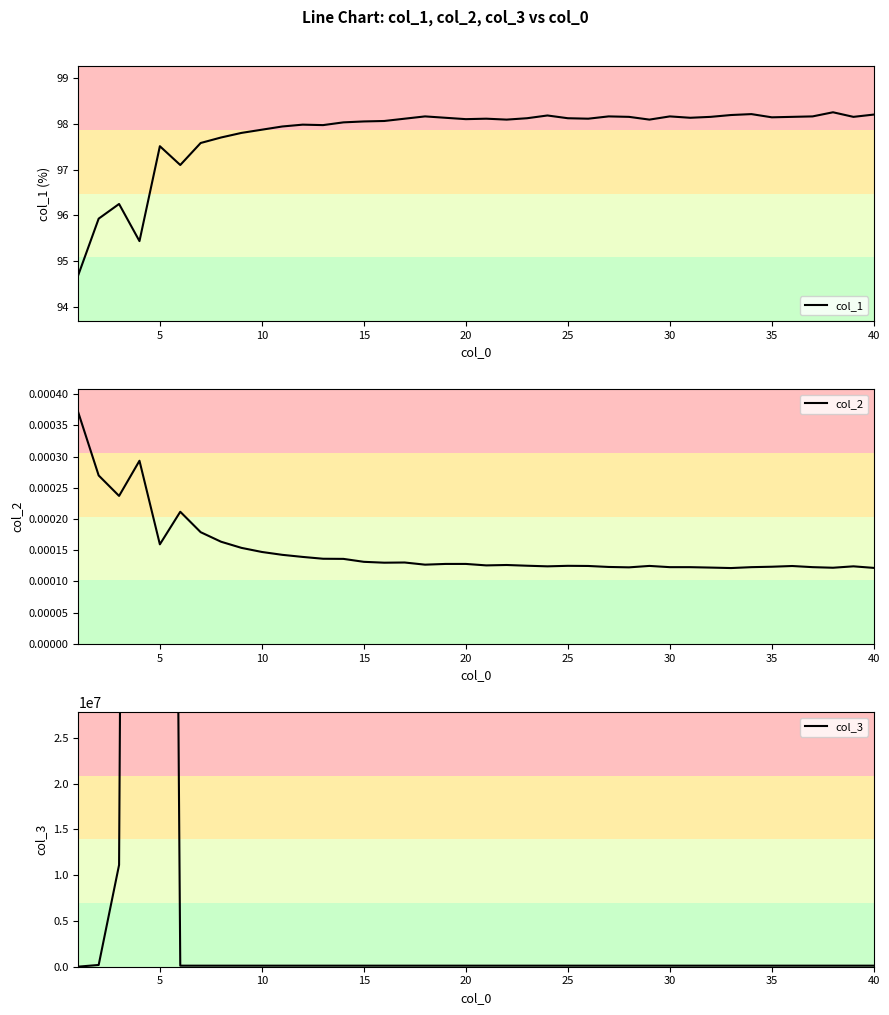

What is the minimum value for col_1?

94.7